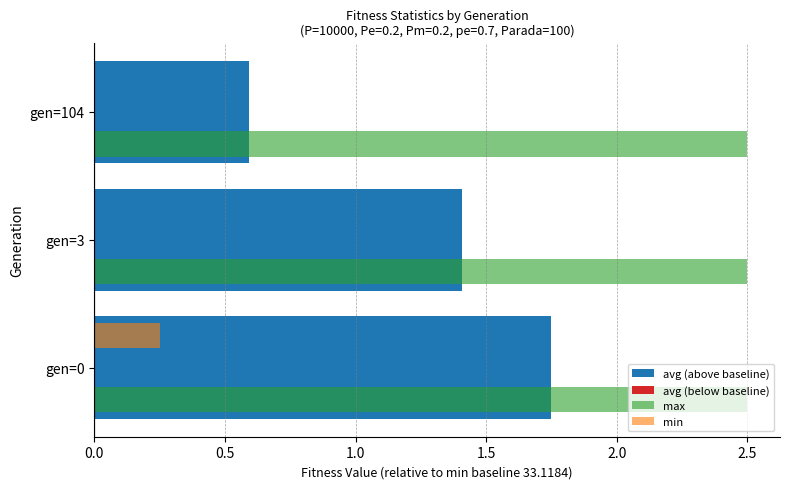

At which label does avg (above baseline) reach its peak?

gen=0